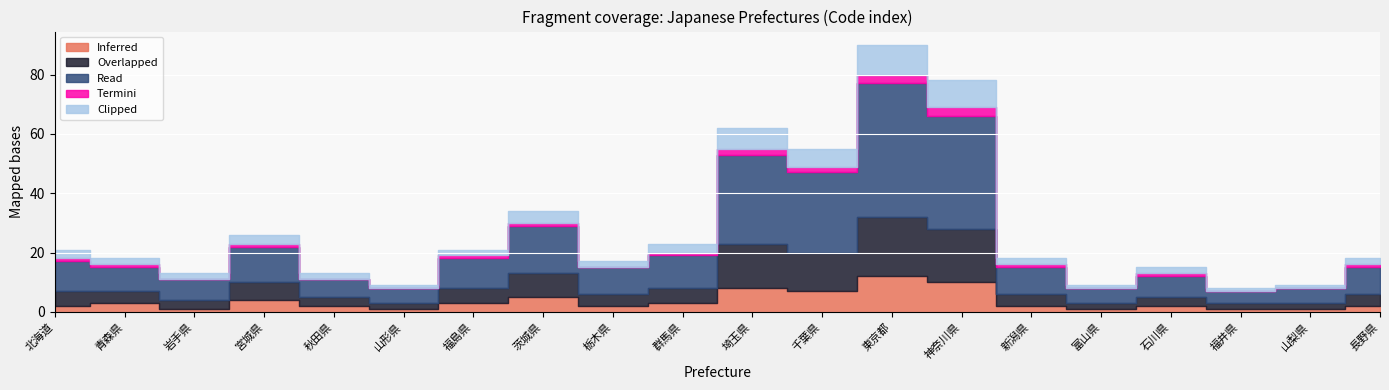

Between 埼玉県 and 新潟県, which series saw the biggest shift?

Read